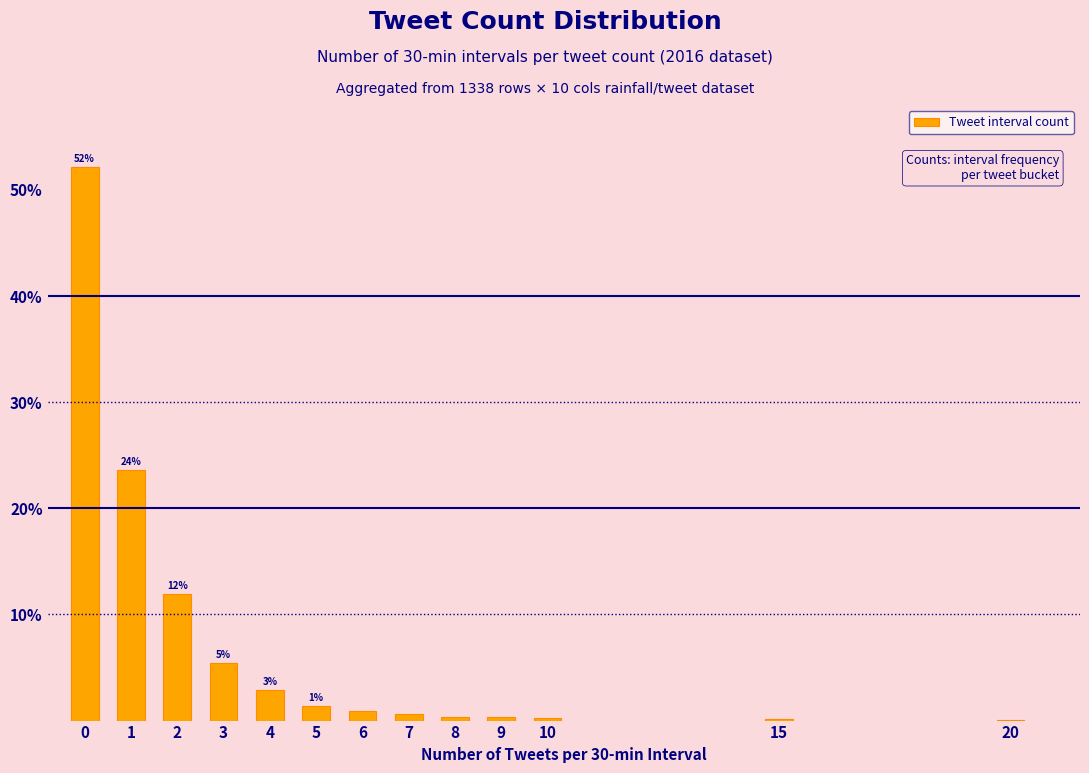

How many categories are shown in the chart?

13